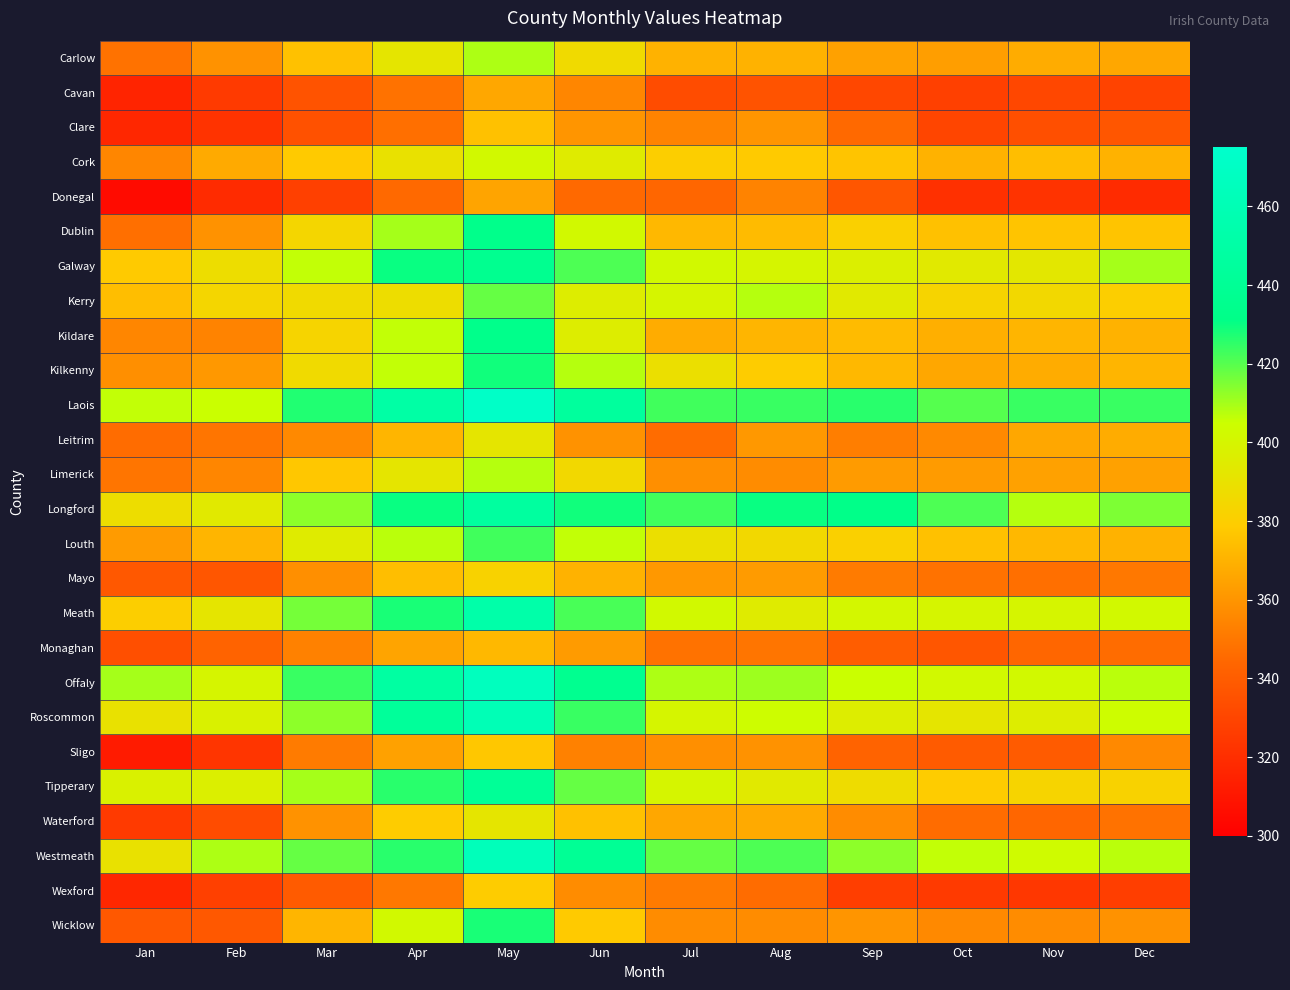

Which series has the widest spread of values?

Wicklow